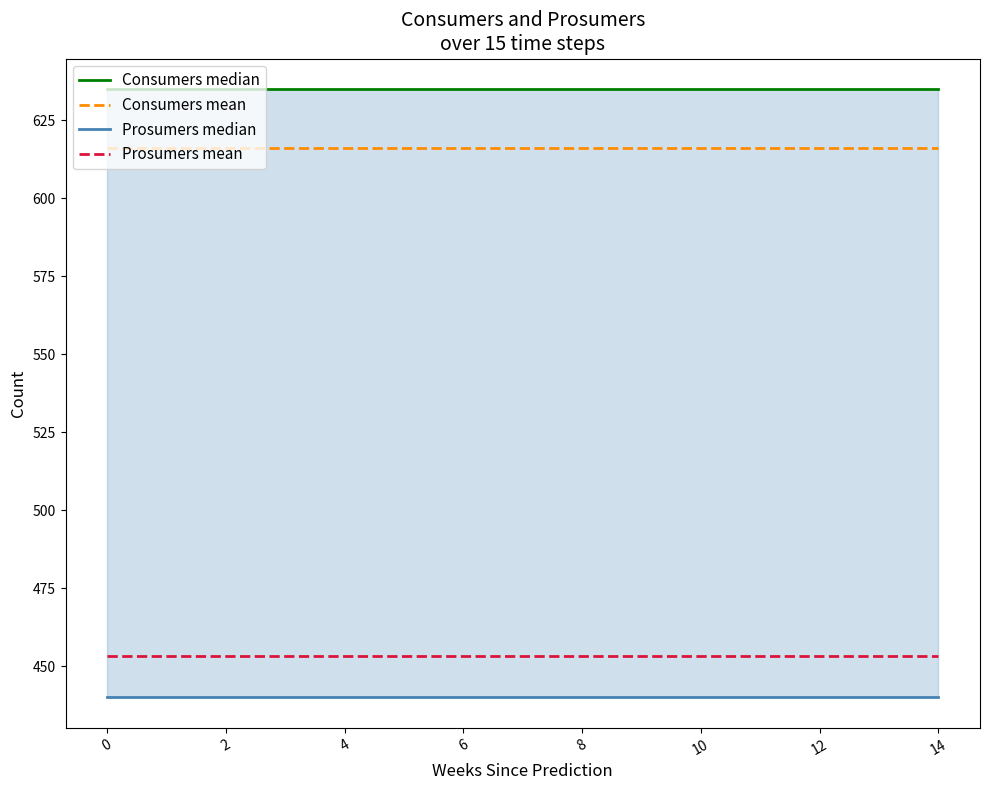

True or false: Prosumers mean and Consumers mean intersect in this chart.

False